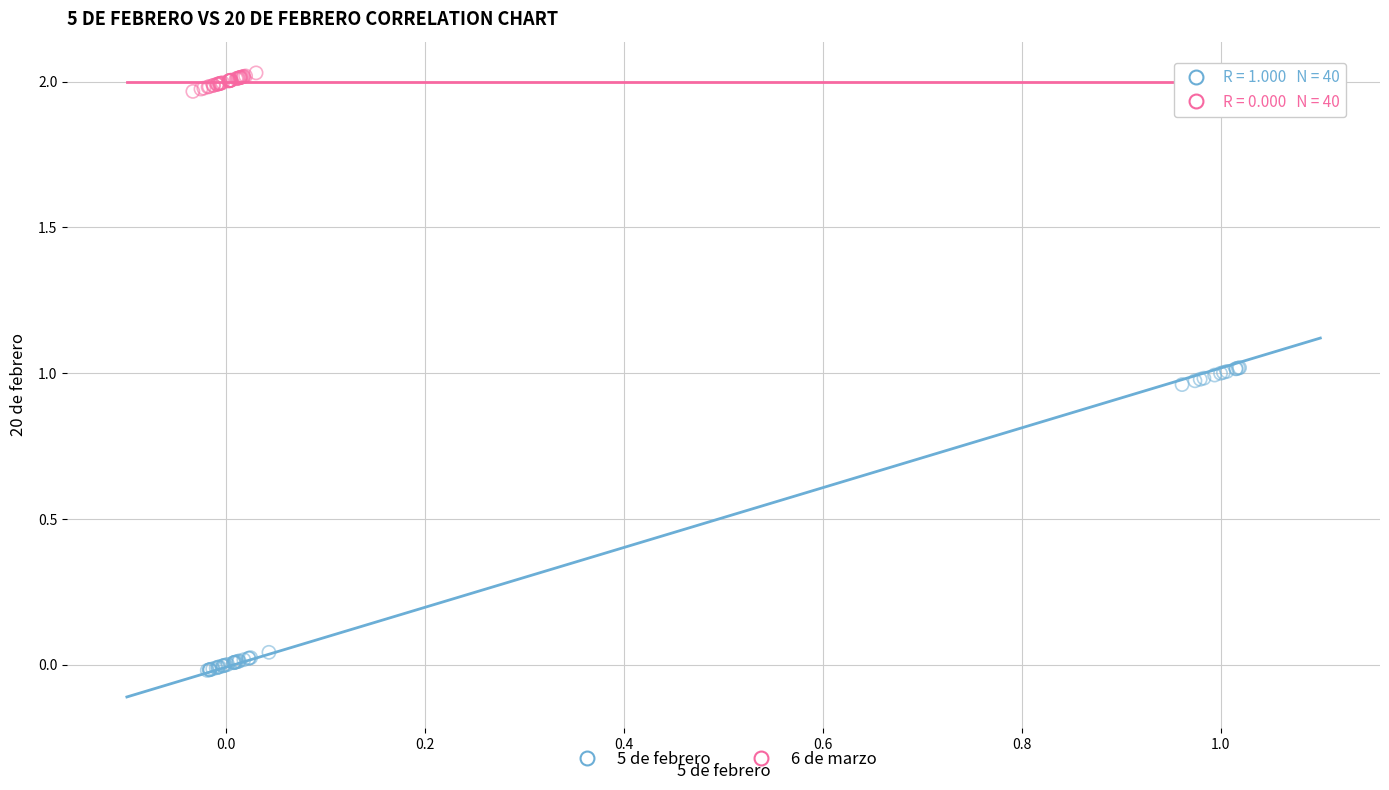

Which series reaches the minimum Y coordinate?

5 de febrero